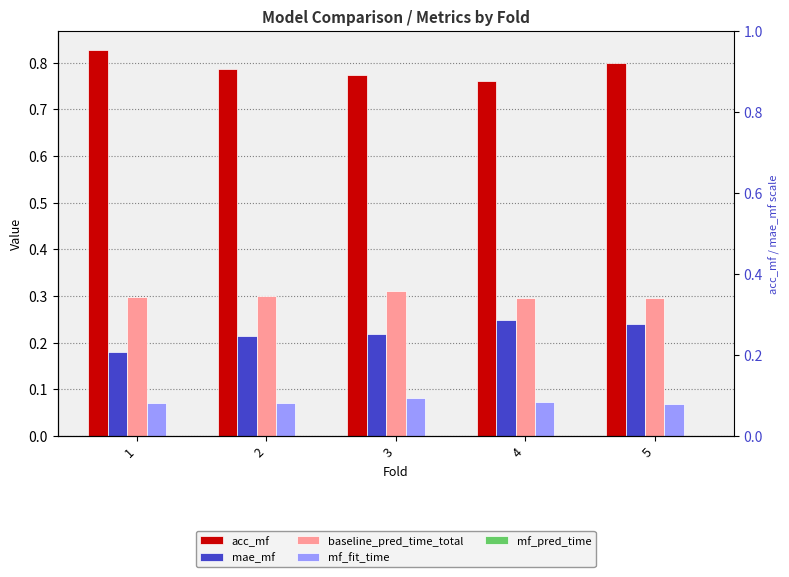

What is the sum of the mf_fit_time values at 2 and 1?

0.1